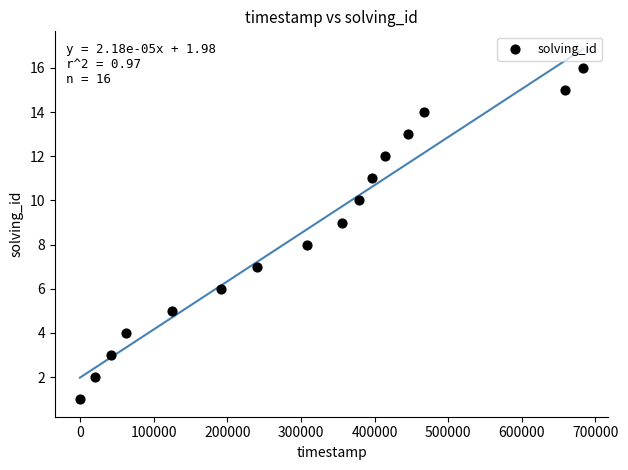

What is the range of X values (max minus min)?

683330